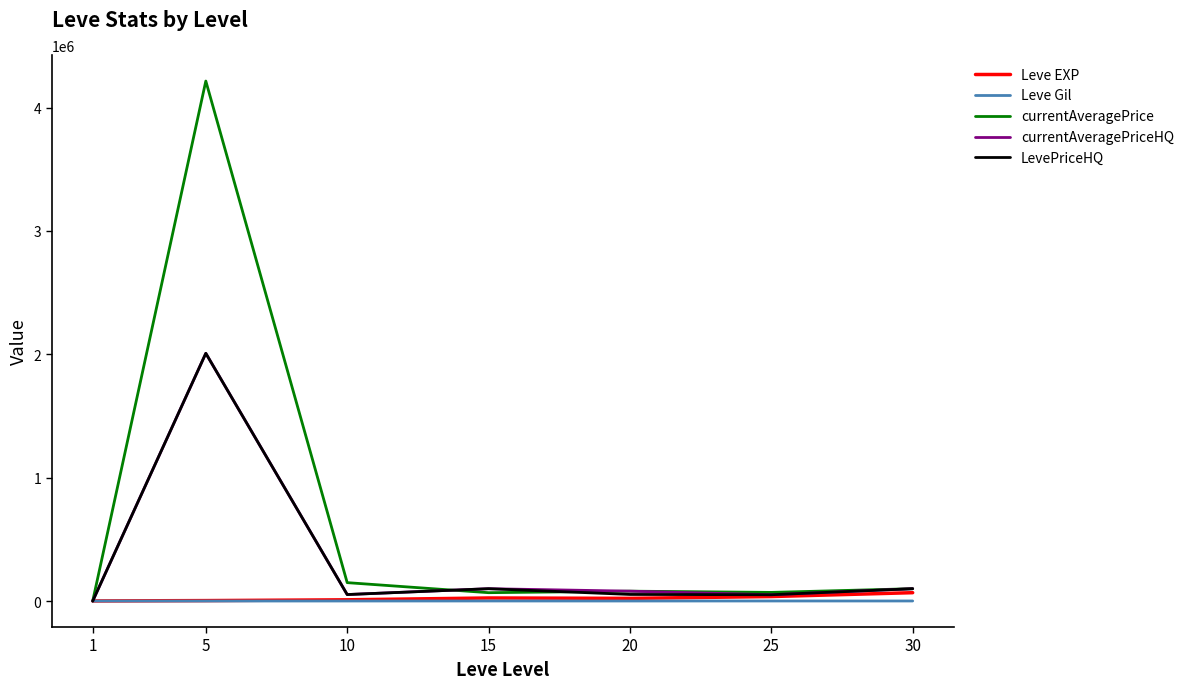

Which series has the largest total across all categories?

currentAveragePrice